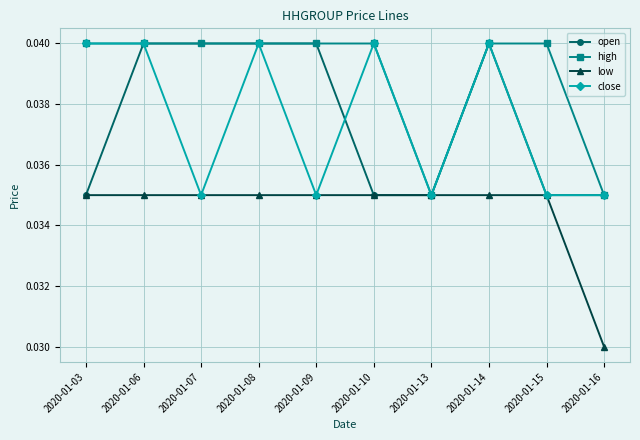

Between 2020-01-06 and 2020-01-09, which series saw the biggest shift?

close